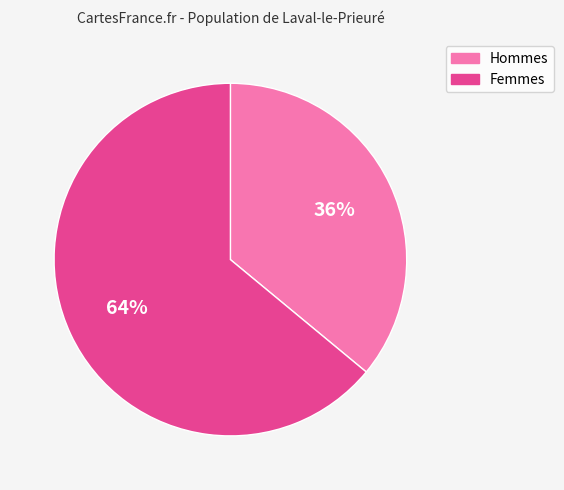

To the nearest percent, what is the difference between the largest and smallest slice percentages?

28%